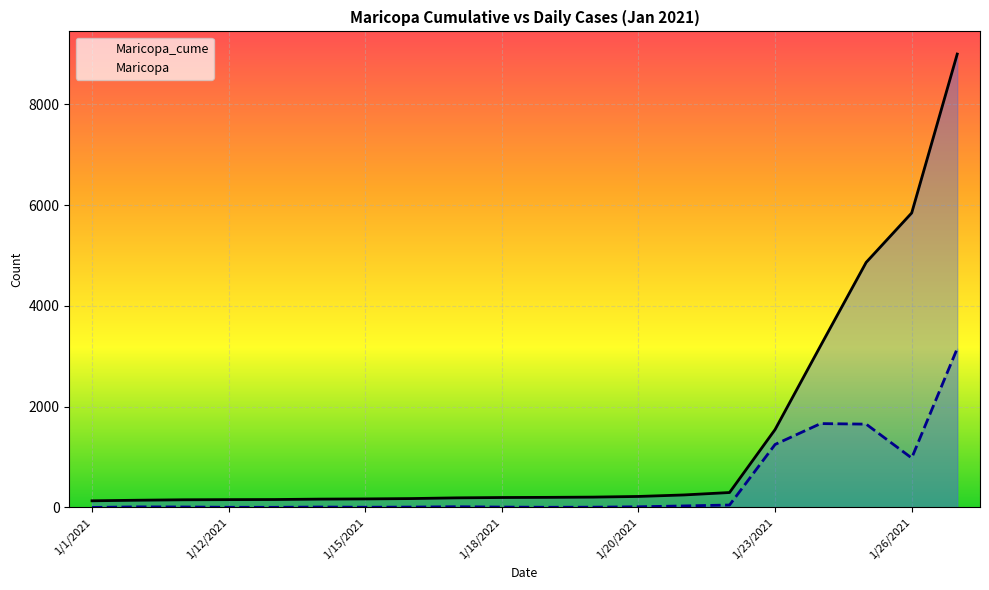

What is the spread (max minus min) of values at 1/12/2021?

152